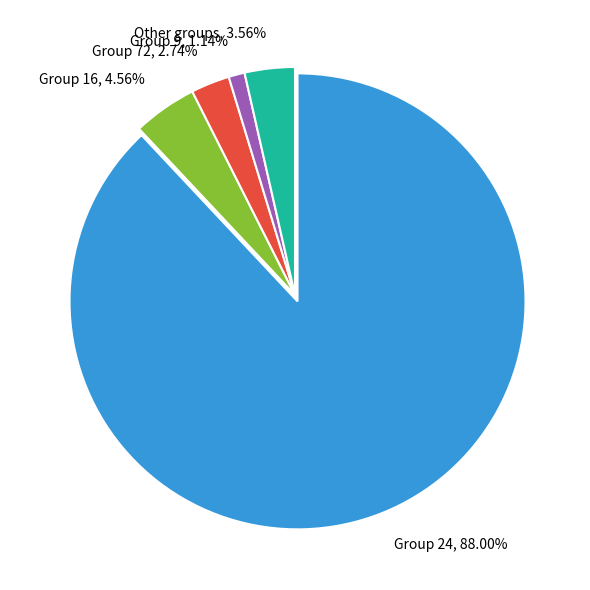

Between Group 9, 1.14% and Group 16, 4.56%, which is larger?

Group 16, 4.56%